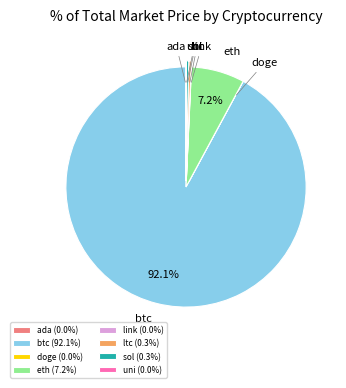

What percentage is the btc slice, to the nearest percent?

92%